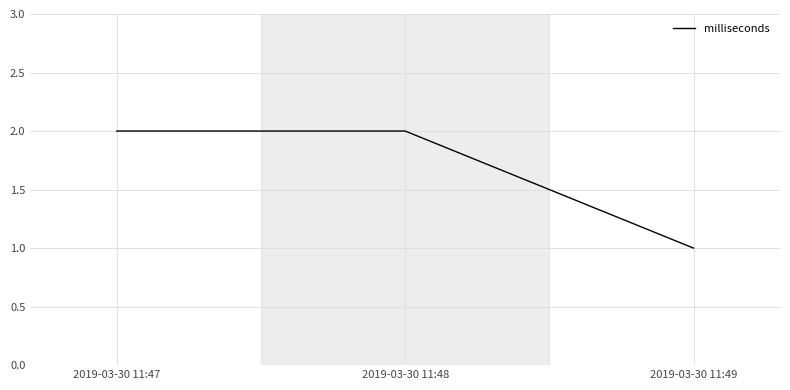

True or false: the data shows 2 at 2019-03-30 11:48.

True